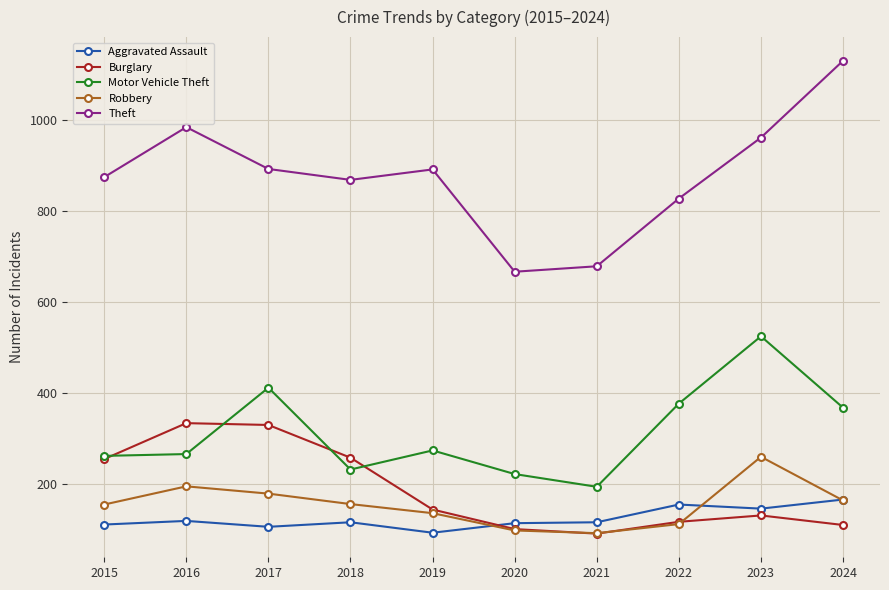

Which series has the largest range (max minus min)?

Theft